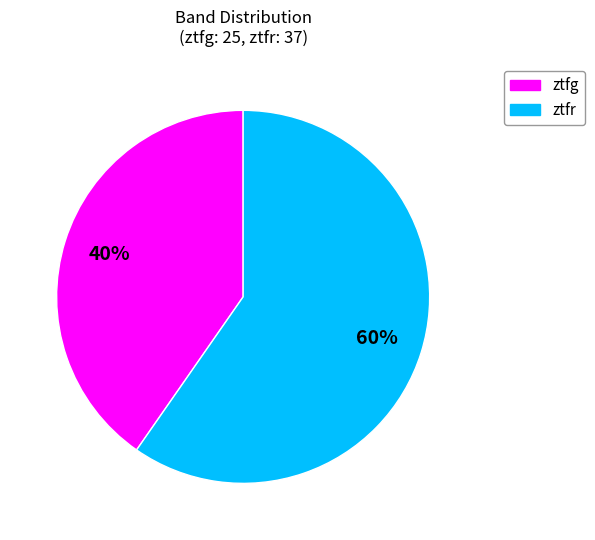

What percentage is the ztfr slice, to the nearest percent?

60%